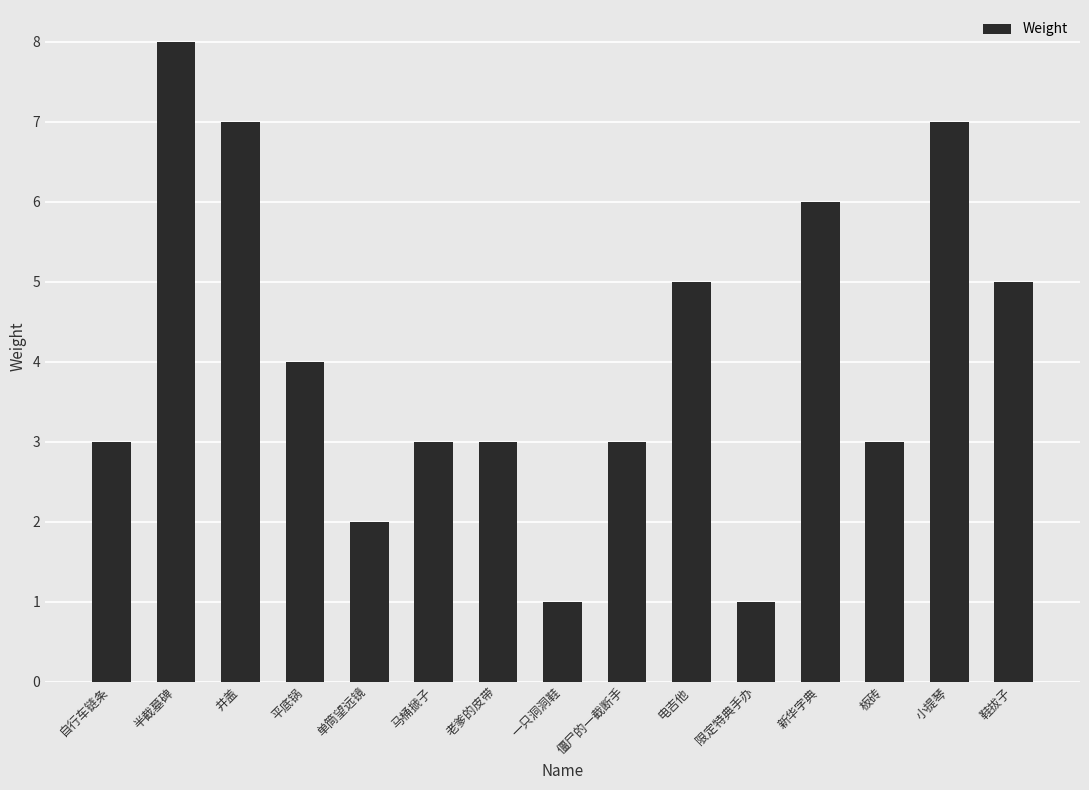

What position from the right is 平底锅?

12